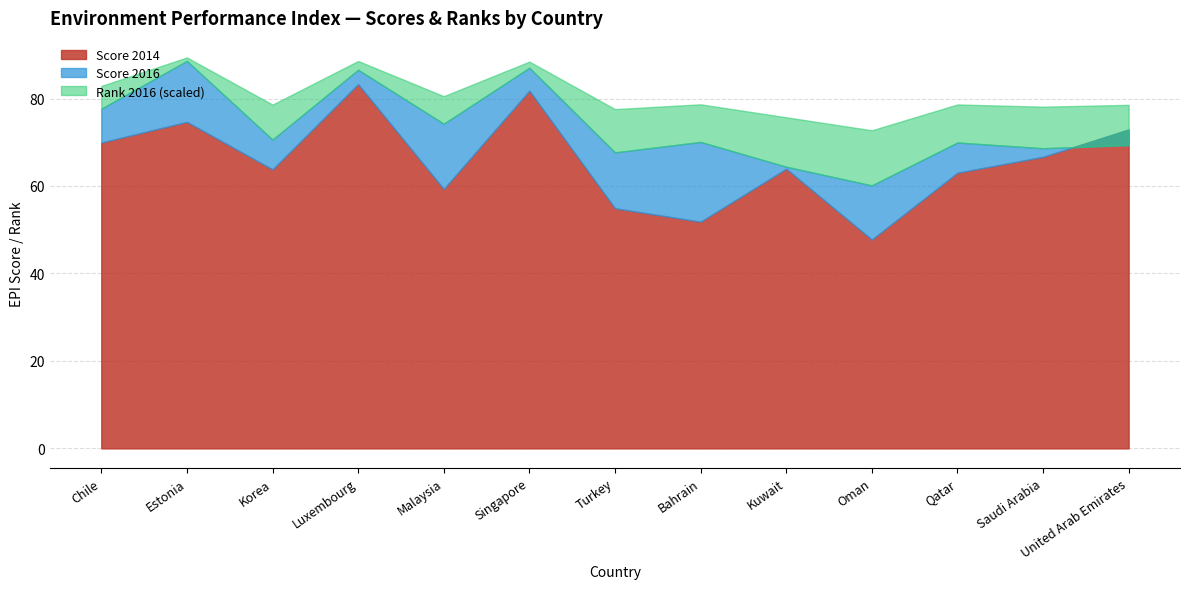

Reading left to right, list all the values displayed in this chart.

Score 2016: Chile=77.7	Estonia=88.6	Korea=70.6	Luxembourg=86.6	Malaysia=74.2	Singapore=87.0	Turkey=67.7	Bahrain=70.1	Kuwait=64.4	Oman=60.1	Qatar=69.9	Saudi Arabia=68.6	United Arab Emirates=69.3
Rank 2016: Chile=52.0	Estonia=8.0	Korea=80.0	Luxembourg=20.0	Malaysia=63.0	Singapore=14.0	Turkey=99.0	Bahrain=86.0	Kuwait=113.0	Oman=126.0	Qatar=87.0	Saudi Arabia=95.0	United Arab Emirates=92.0
Score 2014: Chile=69.9	Estonia=74.7	Korea=63.8	Luxembourg=83.3	Malaysia=59.3	Singapore=81.8	Turkey=54.9	Bahrain=51.8	Kuwait=63.9	Oman=47.8	Qatar=63.0	Saudi Arabia=66.7	United Arab Emirates=72.9